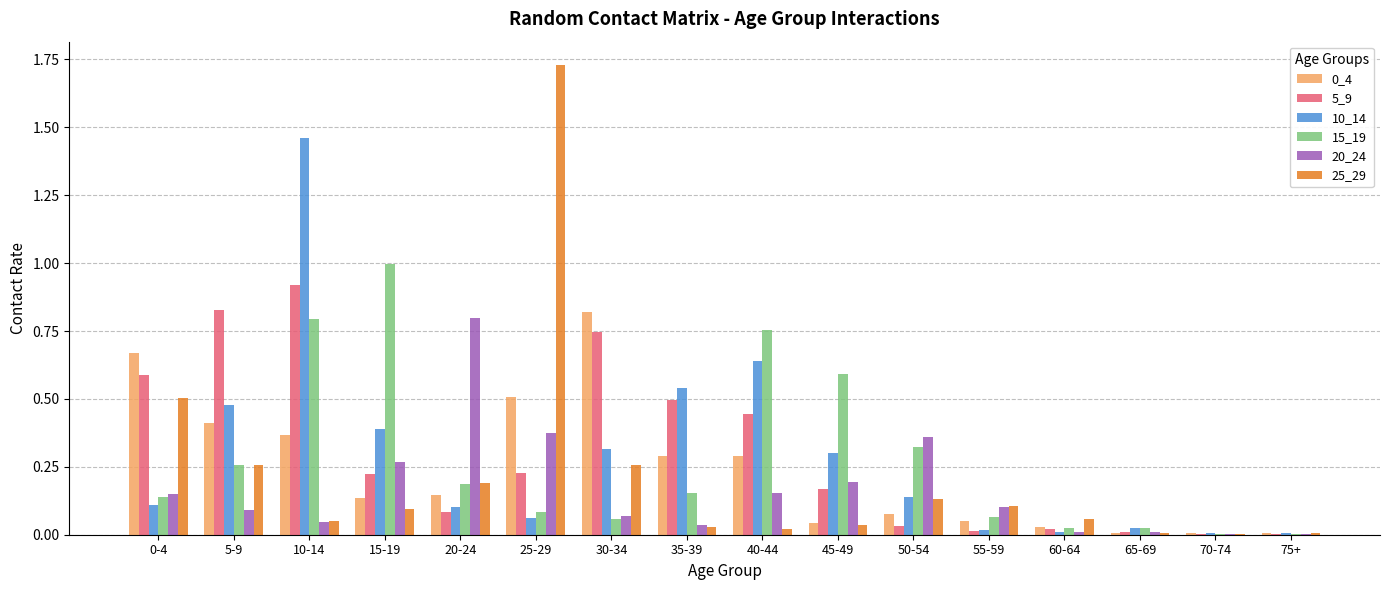

Is the value of 5_9 at 35-39 greater than the value of 0_4 at 40-44?

Yes